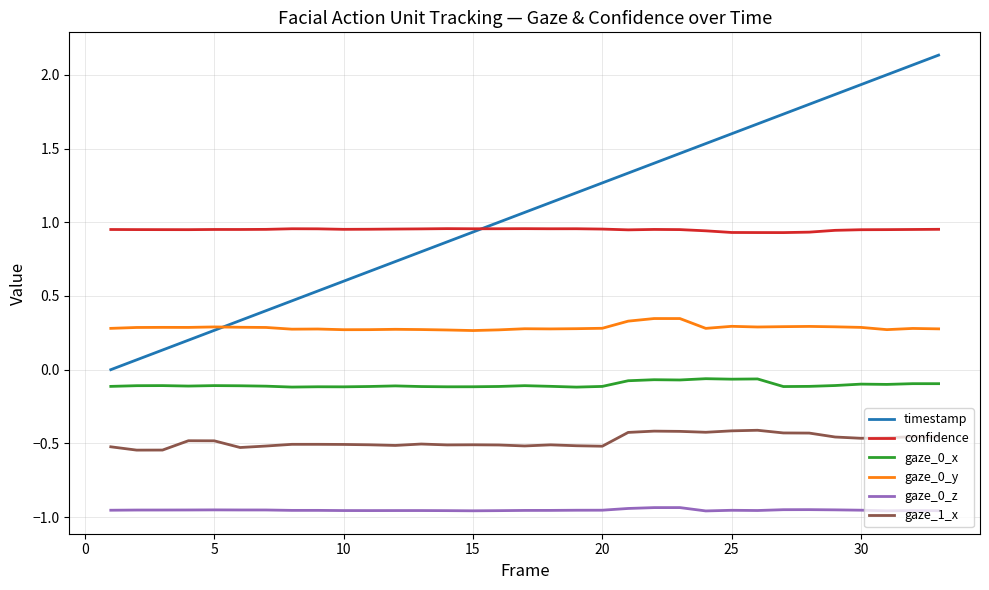

Rank the series by their maximum value, from lowest to highest.

gaze_0_z, gaze_1_x, gaze_0_x, gaze_0_y, confidence, timestamp